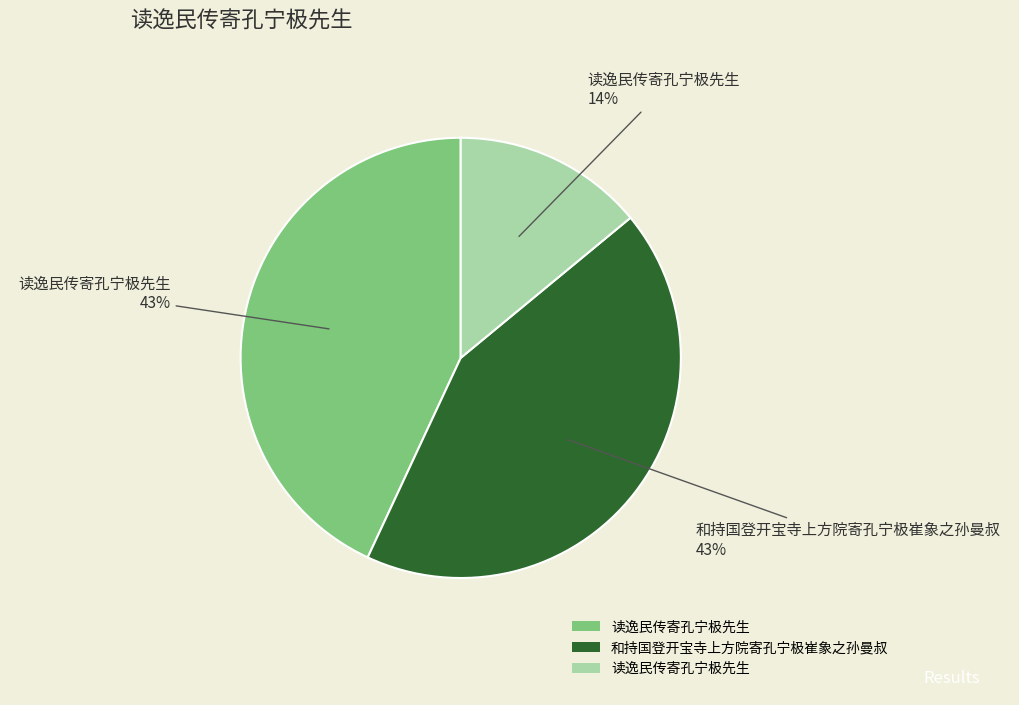

Is there any slice that represents more than half of the pie?

No